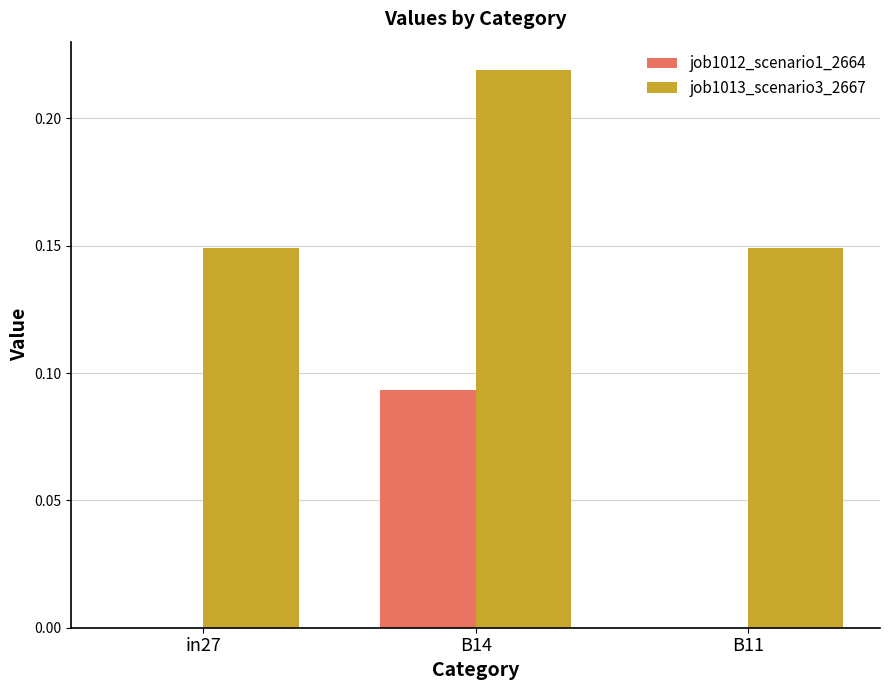

What is the sum of the job1013_scenario3_2667 values at B14 and in27?

0.4